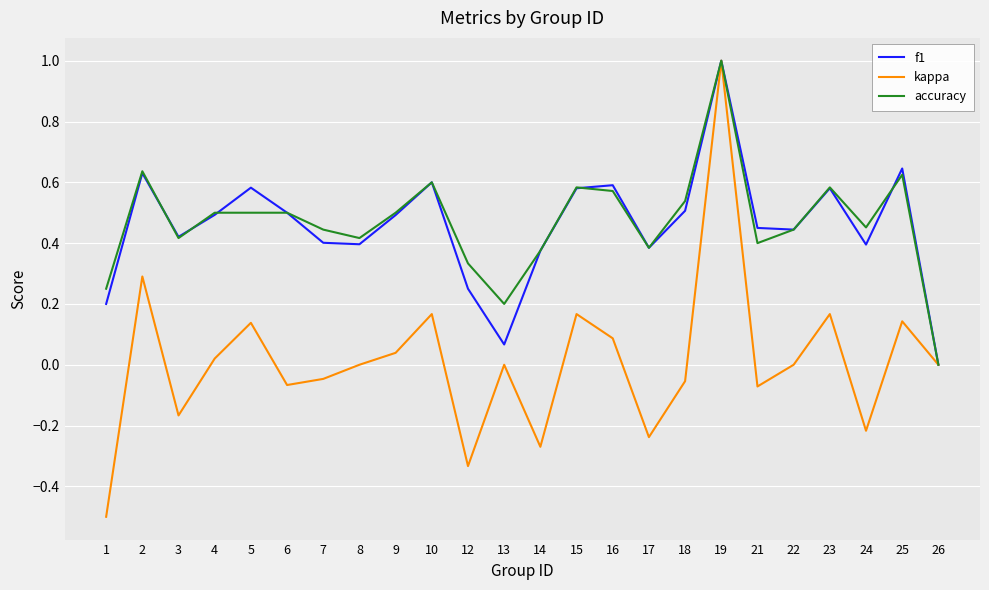

At which category is the sum across all series the highest?

19